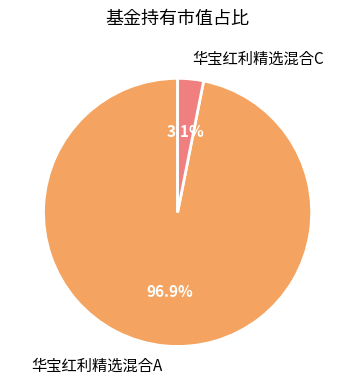

What is the smallest slice in the pie chart?

华宝红利精选混合C